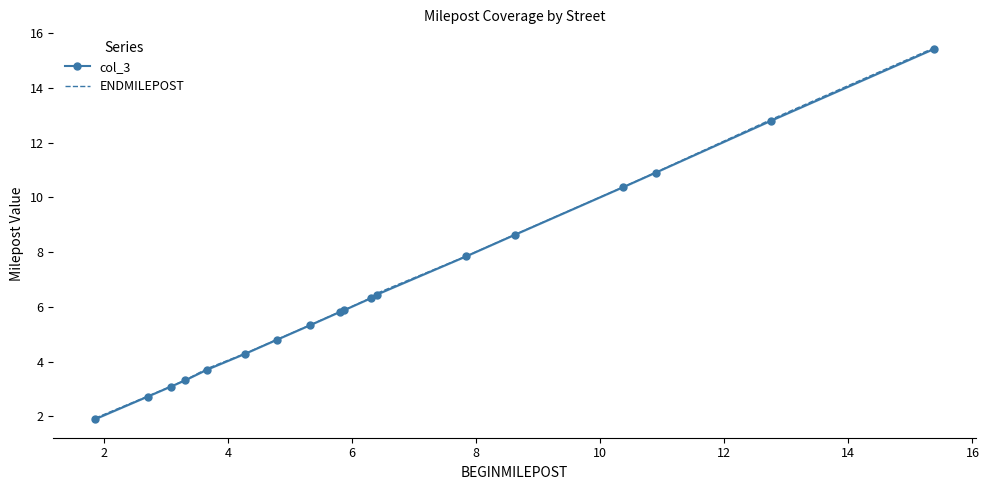

How many data points in ENDMILEPOST are above 5?

11